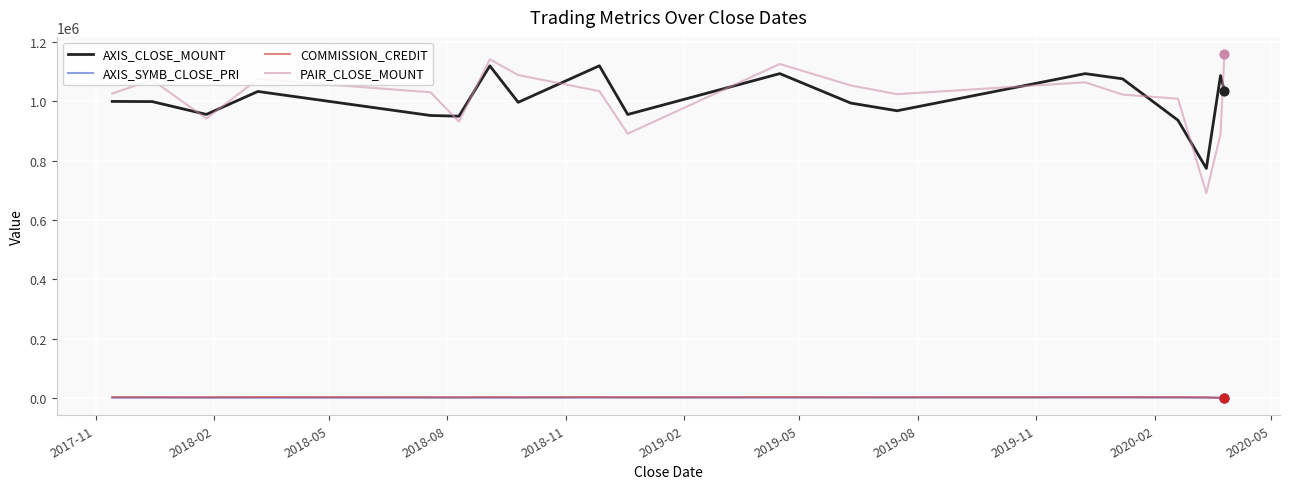

What are all the series names shown in the legend?

AXIS_CLOSE_MOUNT, AXIS_SYMB_CLOSE_PRI, COMMISSION_CREDIT, PAIR_CLOSE_MOUNT